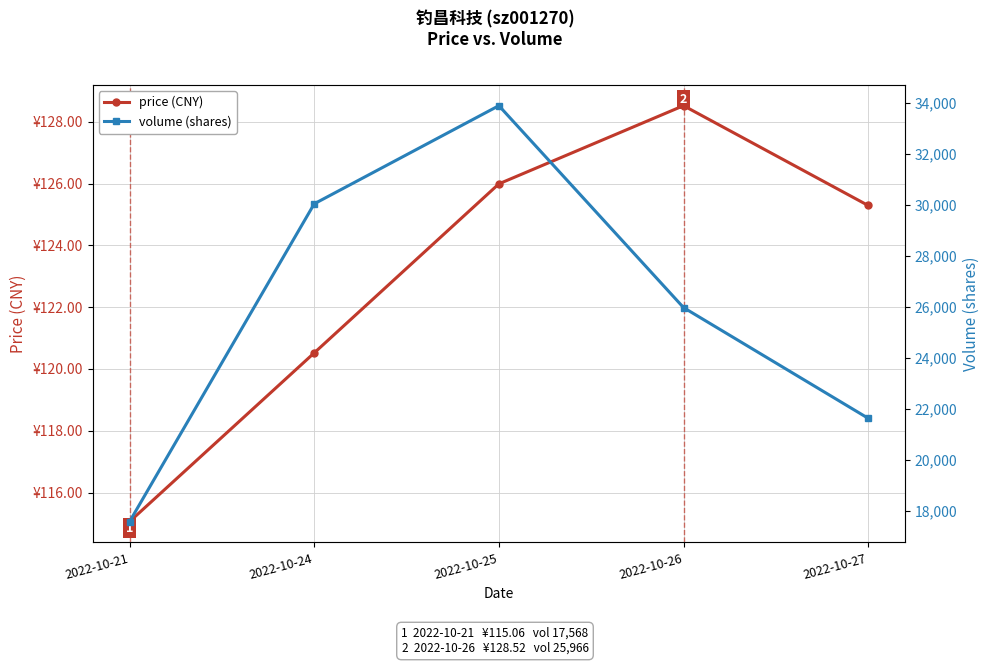

Reading left to right, extract all data points from this chart.

price (CNY): 2022-10-21=115.1	2022-10-24=120.5	2022-10-25=126.0	2022-10-26=128.5	2022-10-27=125.3
volume (shares): 2022-10-21=17568.0	2022-10-24=30037.0	2022-10-25=33888.0	2022-10-26=25966.0	2022-10-27=21622.0